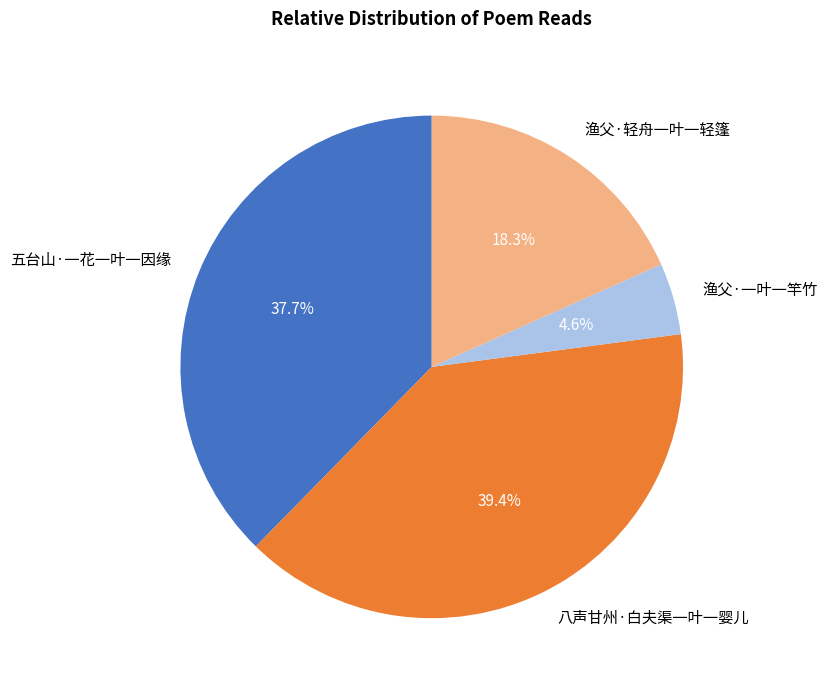

How many segments does this pie chart have?

4